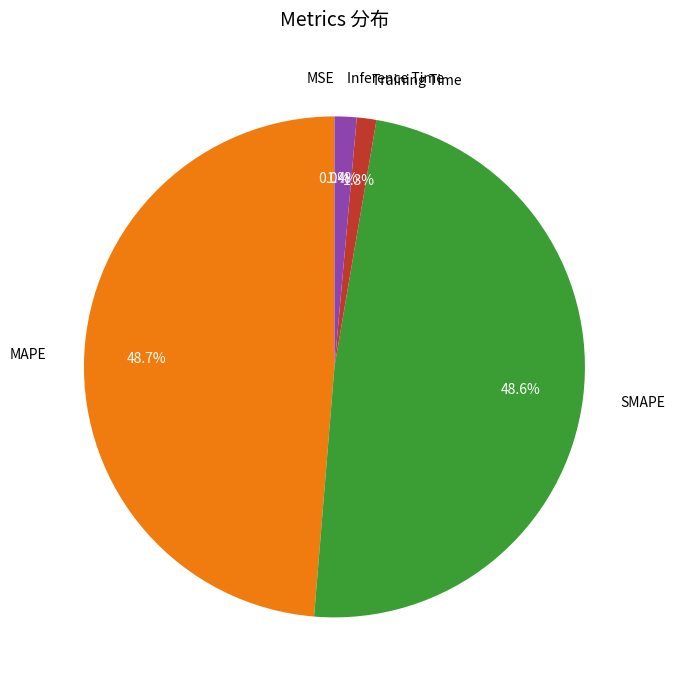

Does any single category account for the majority?

No